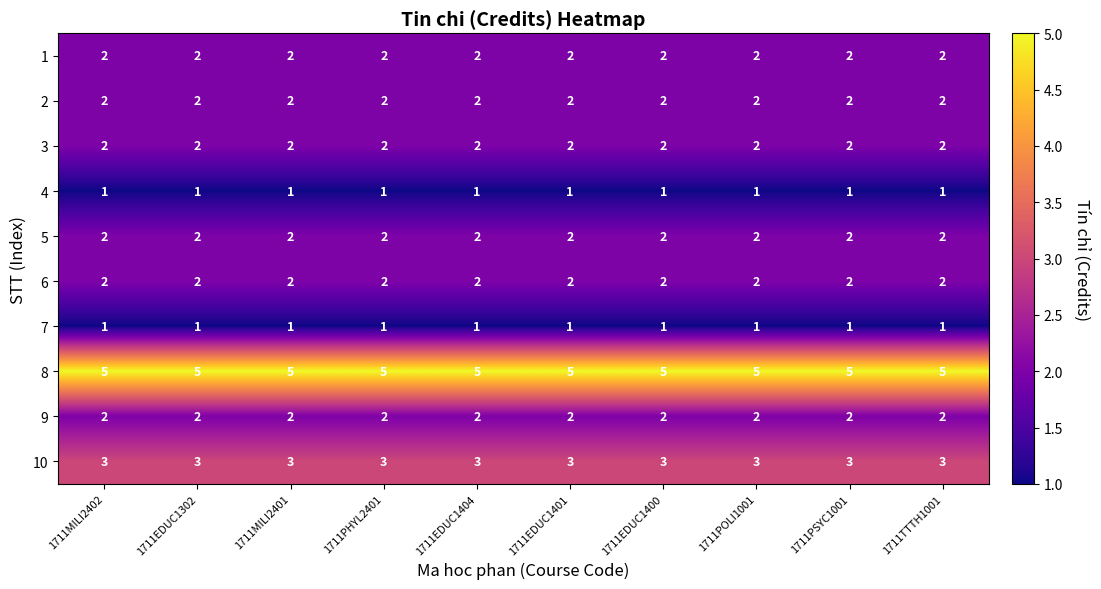

What is the greatest value displayed?

5